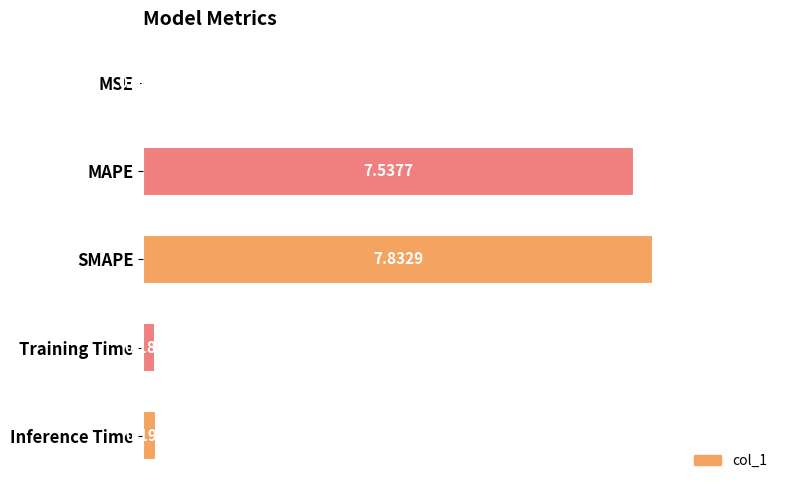

What is the change in value from SMAPE to Training Time?

-7.6